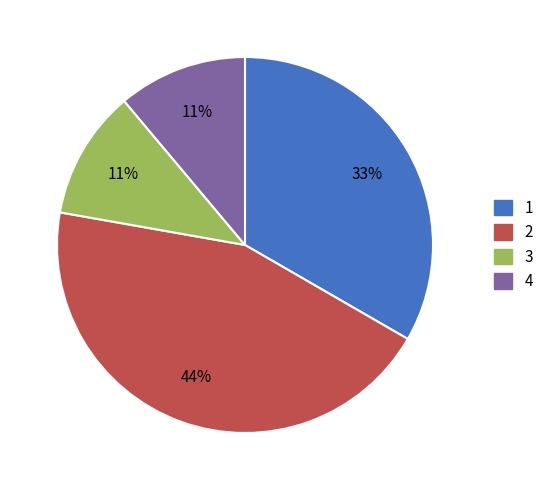

Does any single category account for the majority?

No